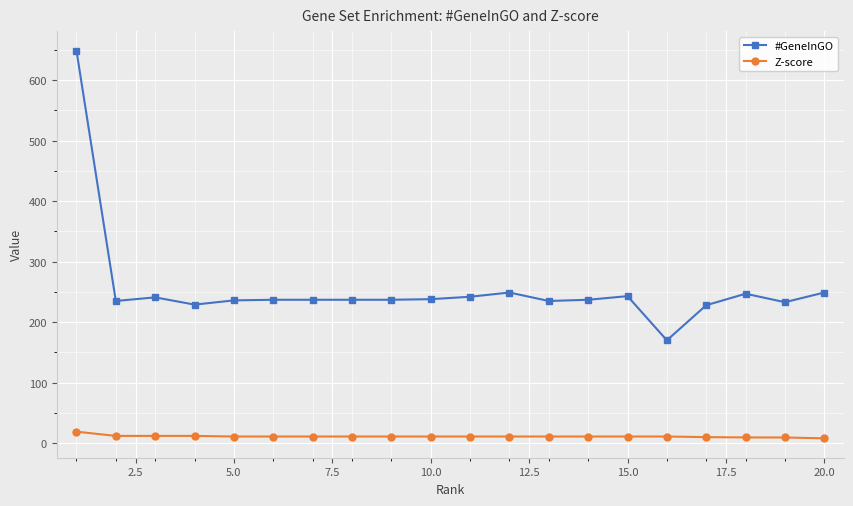

Rank the series by their average value, from lowest to highest.

Z-score, #GeneInGO